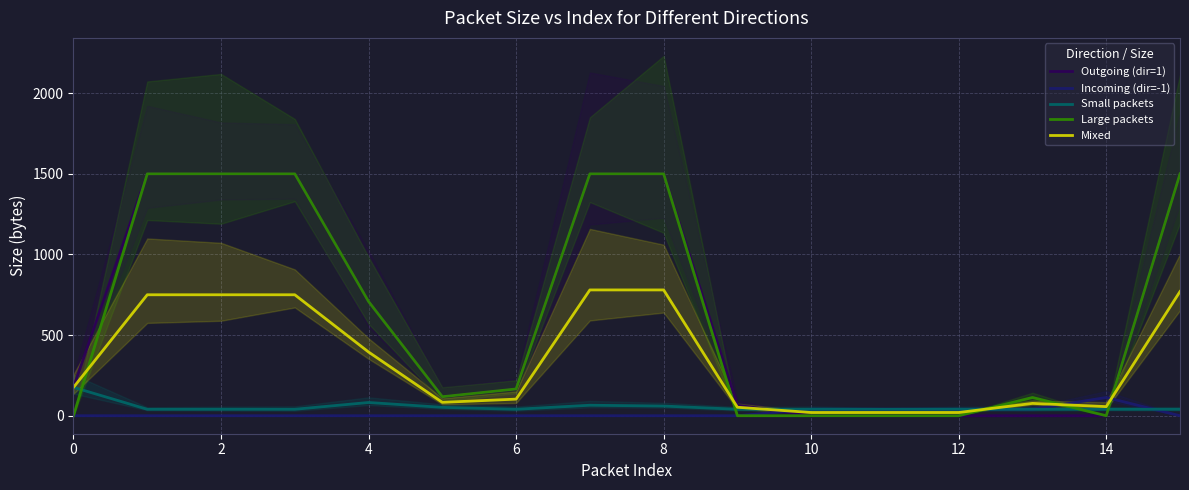

How many lines are shown in the chart?

5